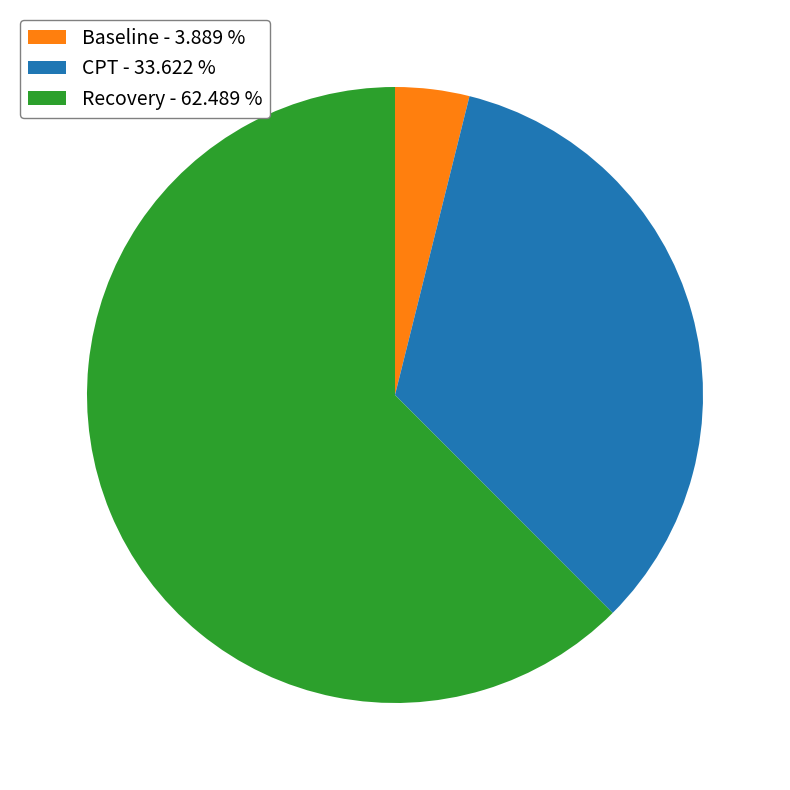

Which slice is the smallest?

Baseline